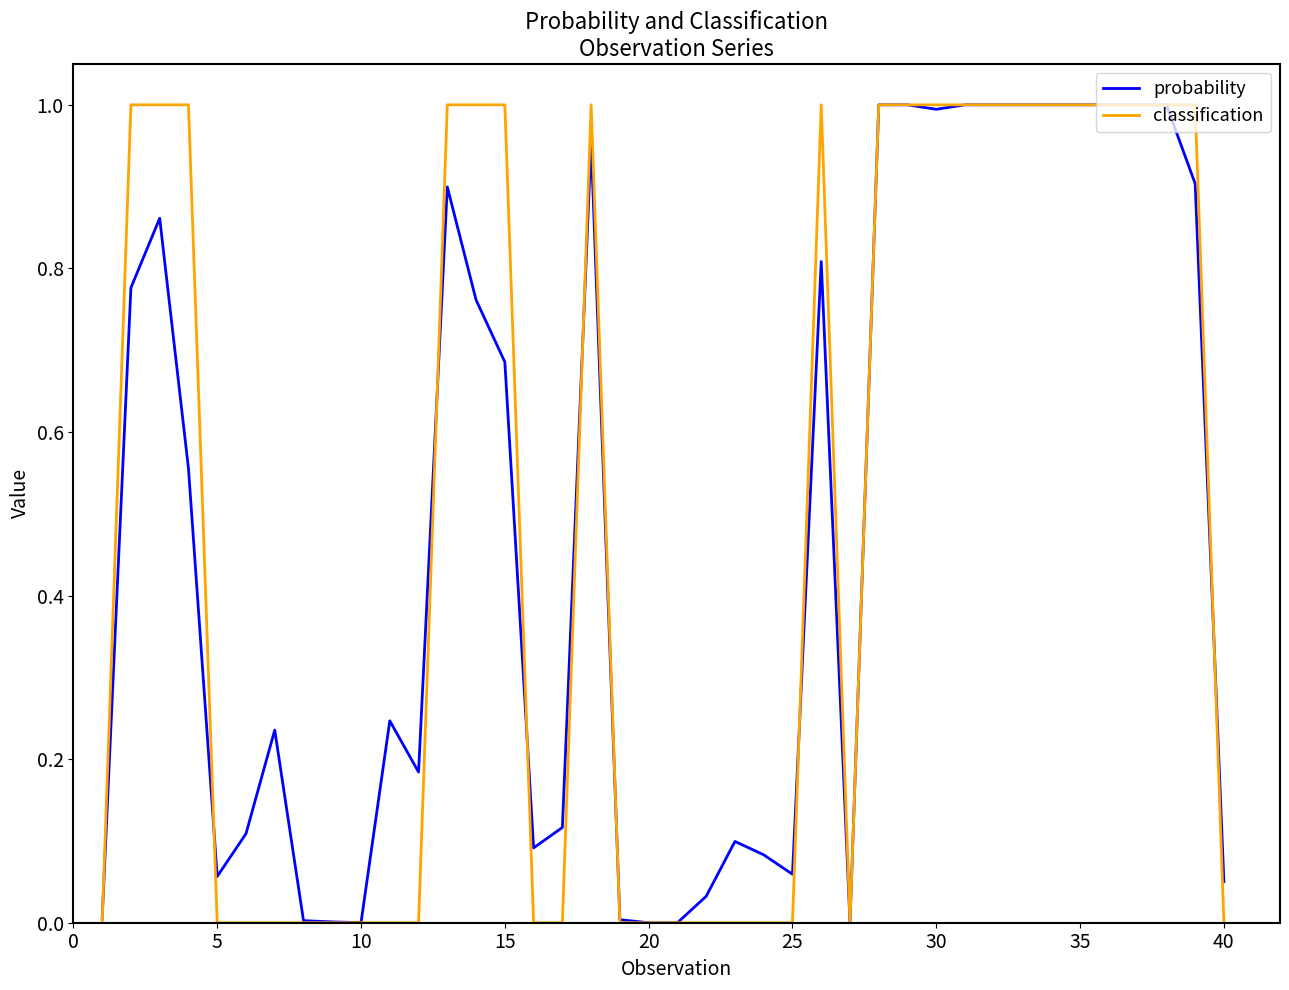

Which series has the widest spread of values?

classification